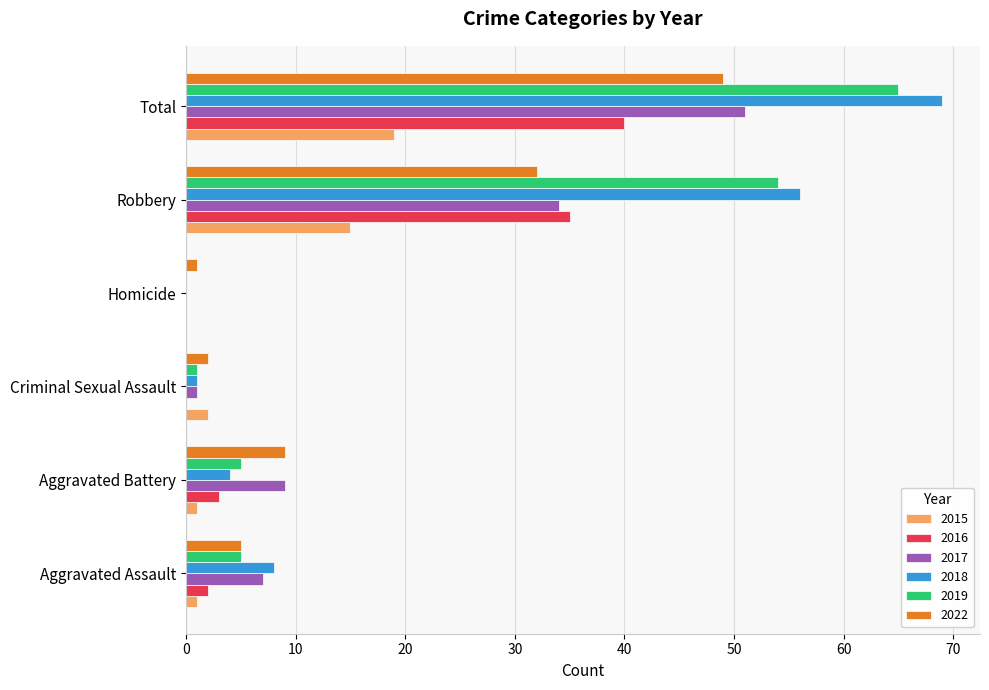

At which category does the chart reach its peak across all series?

Total